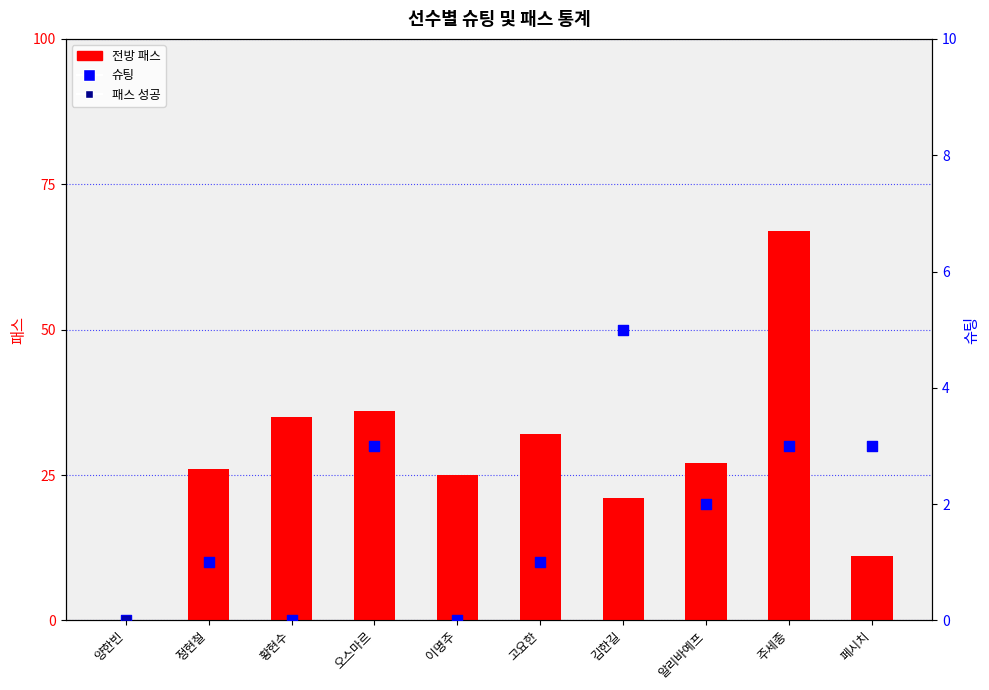

Which series contains the highest Y value?

패스 성공